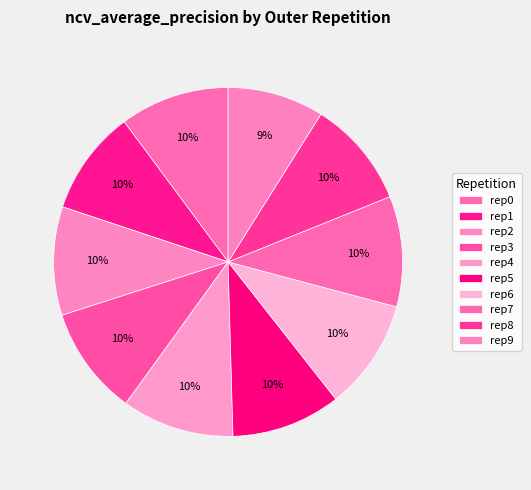

Which slice is the smallest?

outer-repetition9